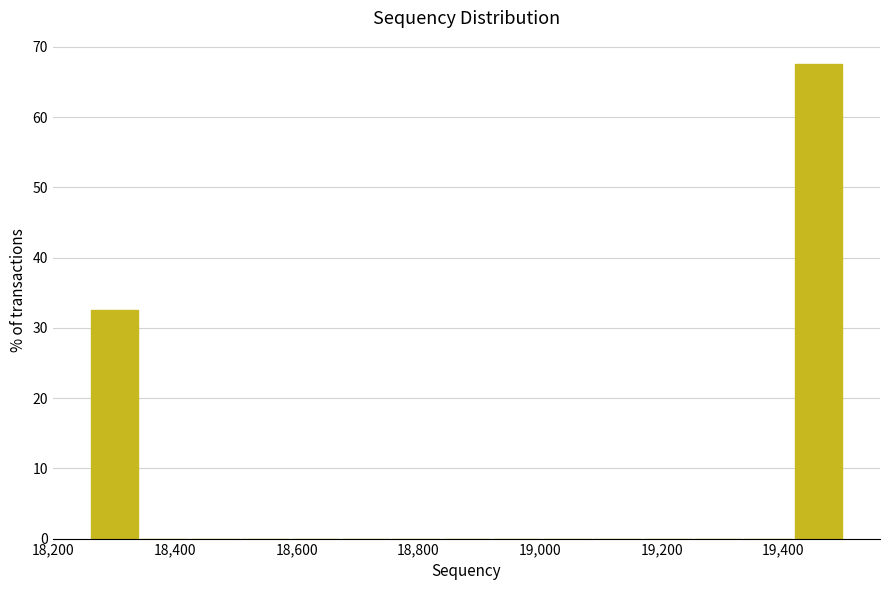

Which range on the x-axis has the tallest bar?

19420 to 19500